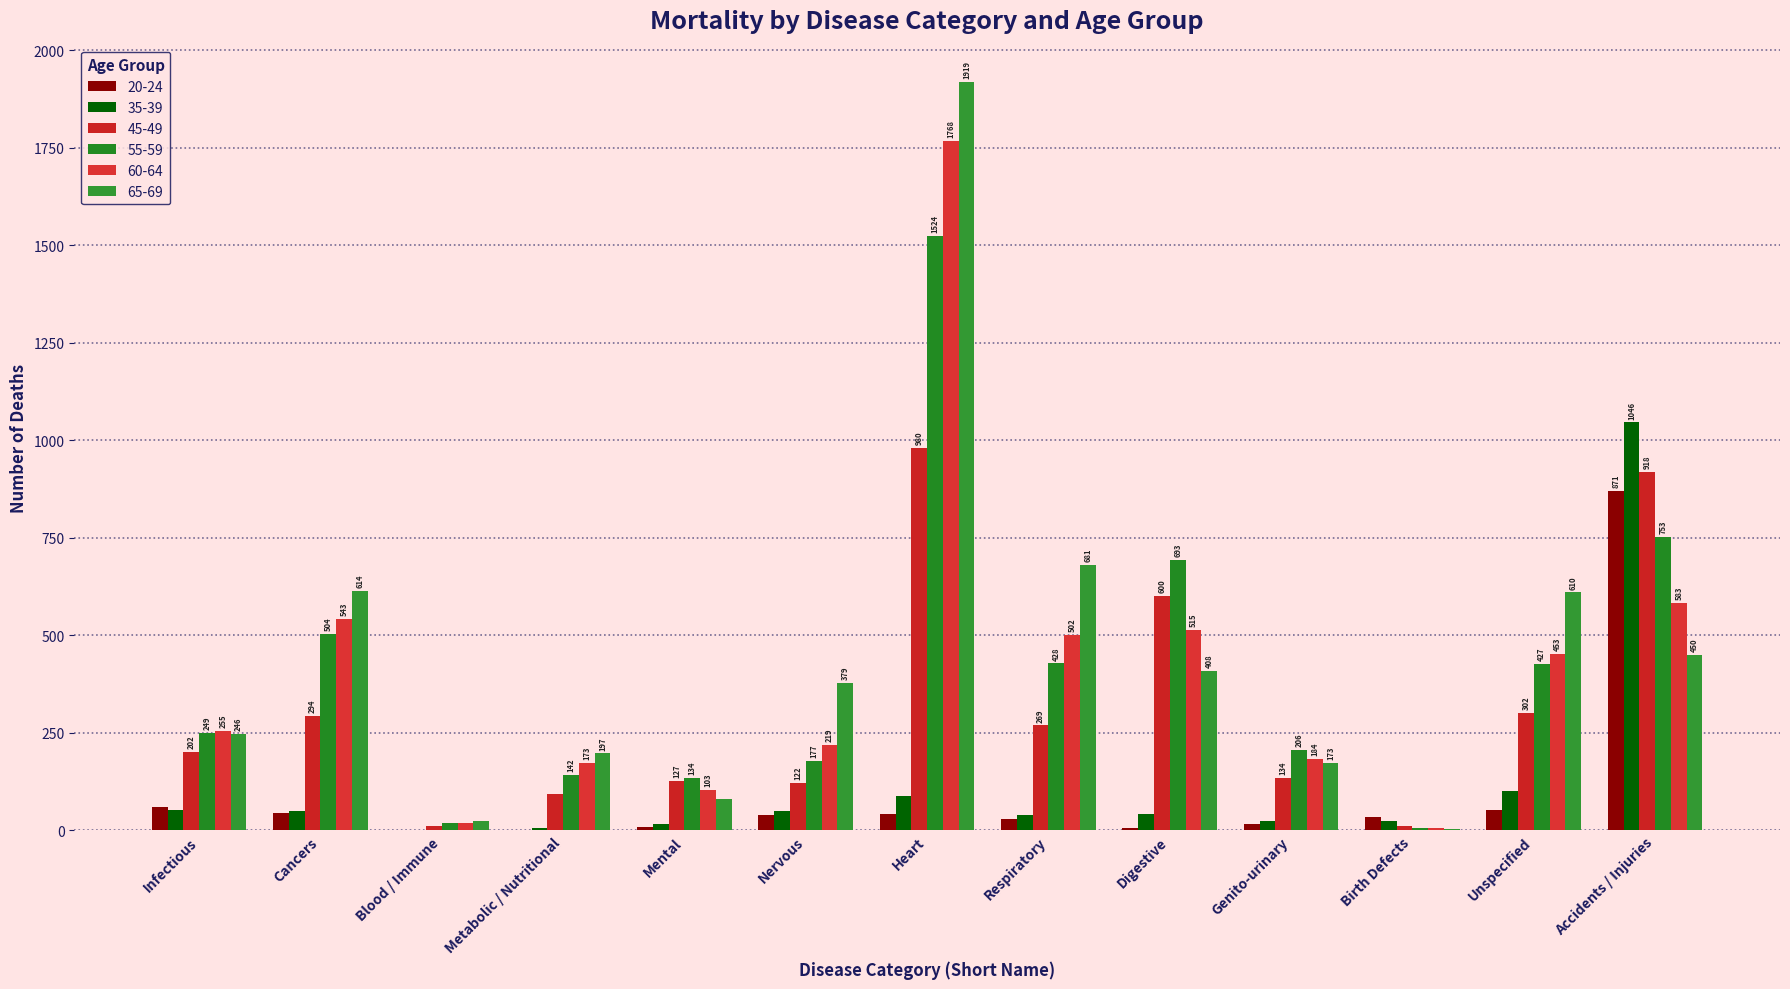

How many groups of bars are there?

13